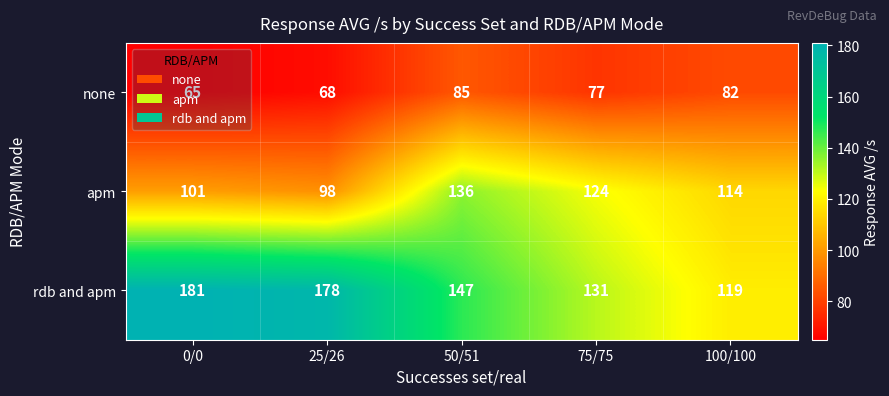

Which category has the highest value across all series?

0/0